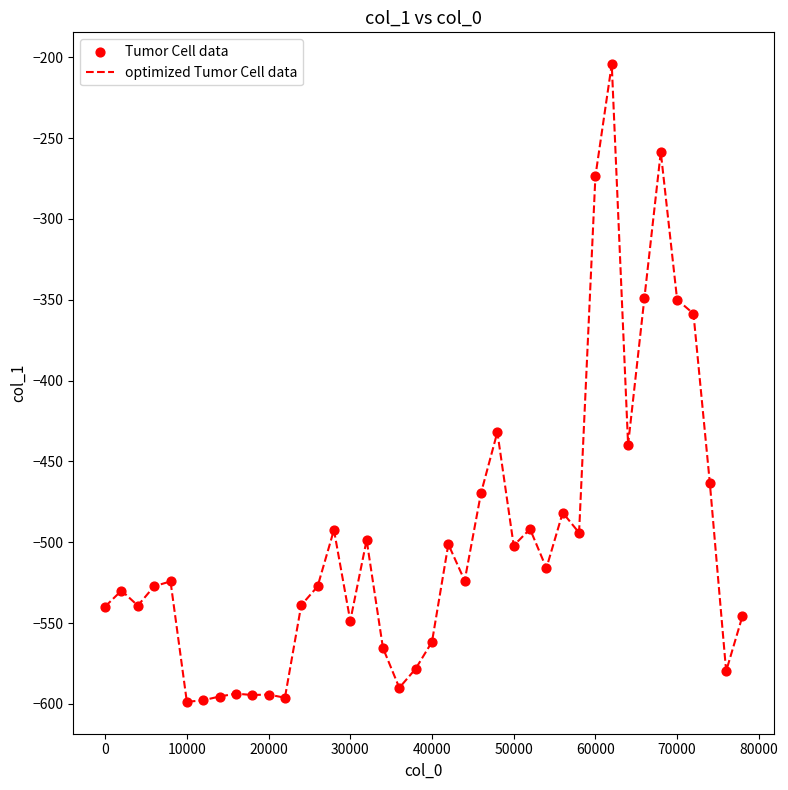

What is the maximum value shown in the chart?

-204.3